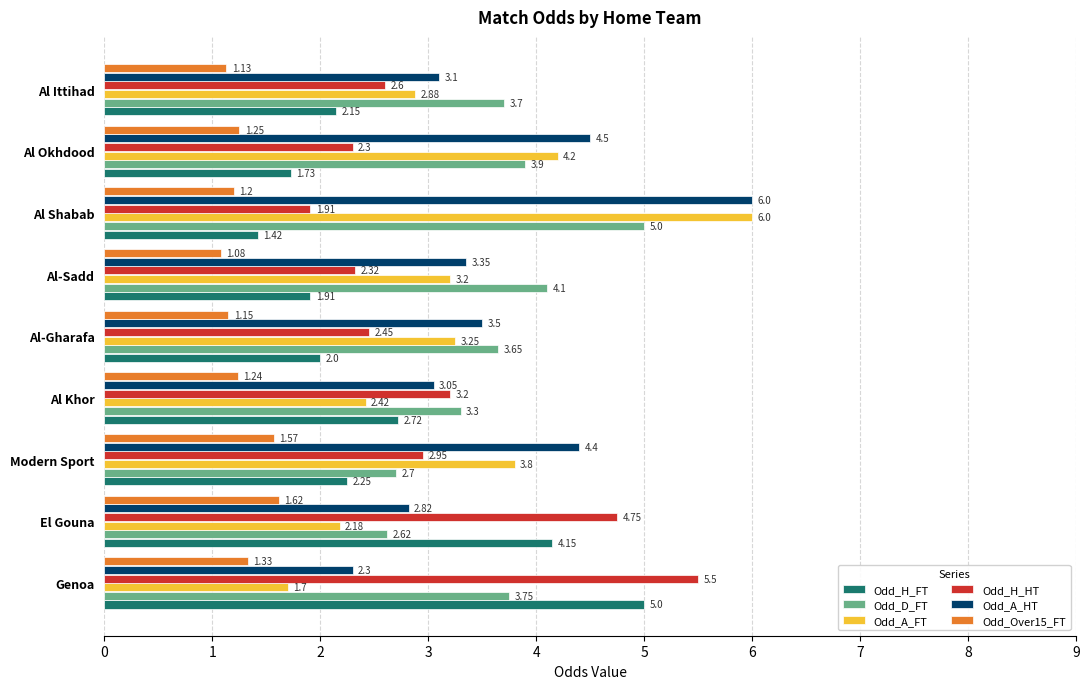

Which series has the largest total across all categories?

Odd_A_HT